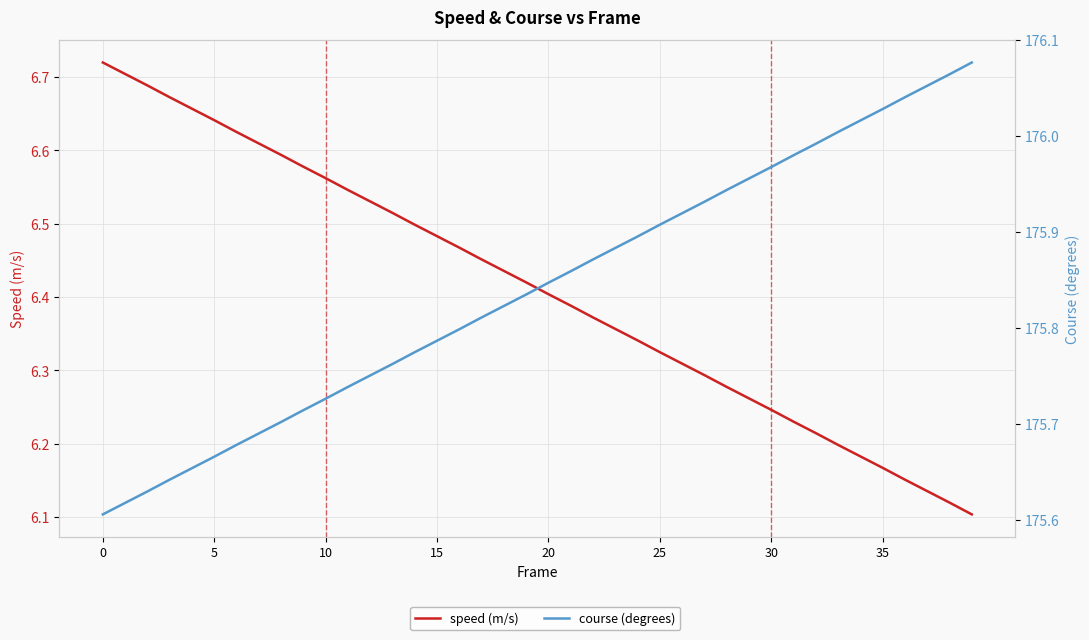

Does the chart display data point markers on the line(s)?

No